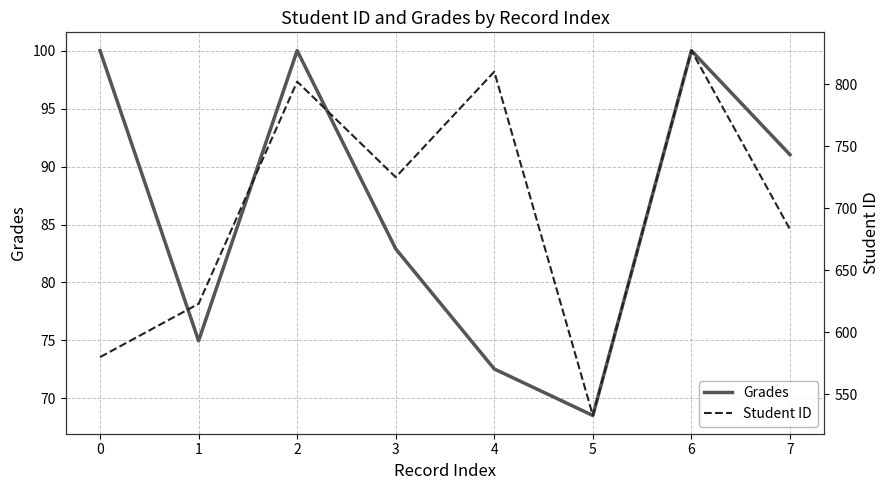

Which series has the largest range (max minus min)?

Student ID